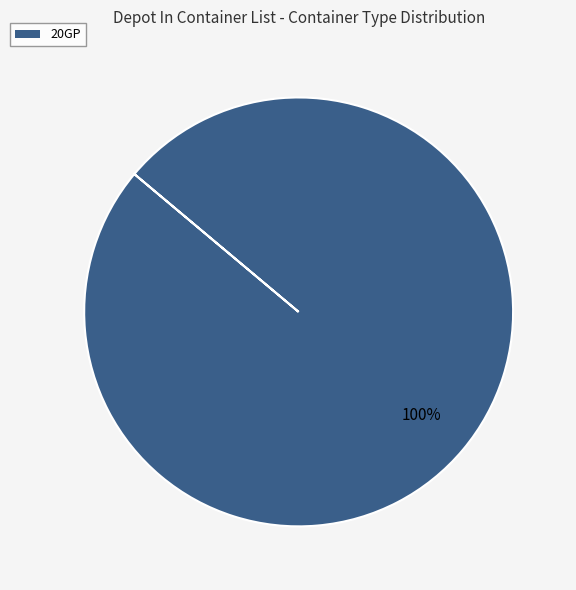

Rank the categories by value from highest to lowest.

20GP